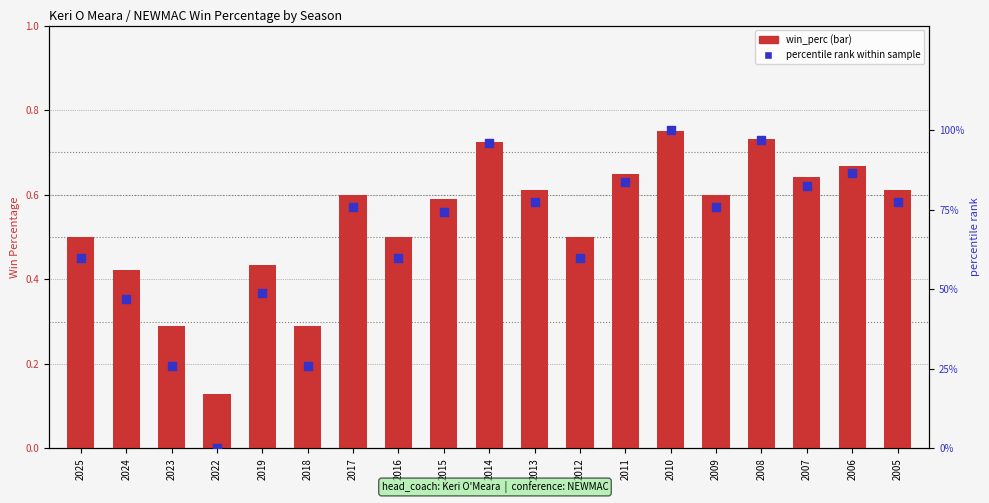

Which series has the largest total across all categories?

percentile rank within sample